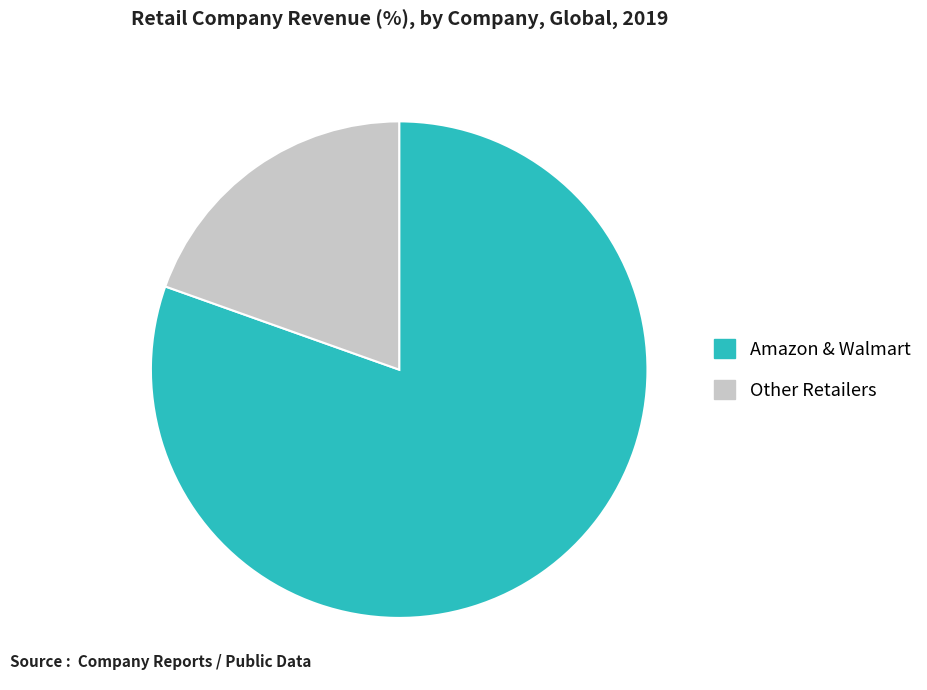

Is there a majority slice in this chart?

Yes